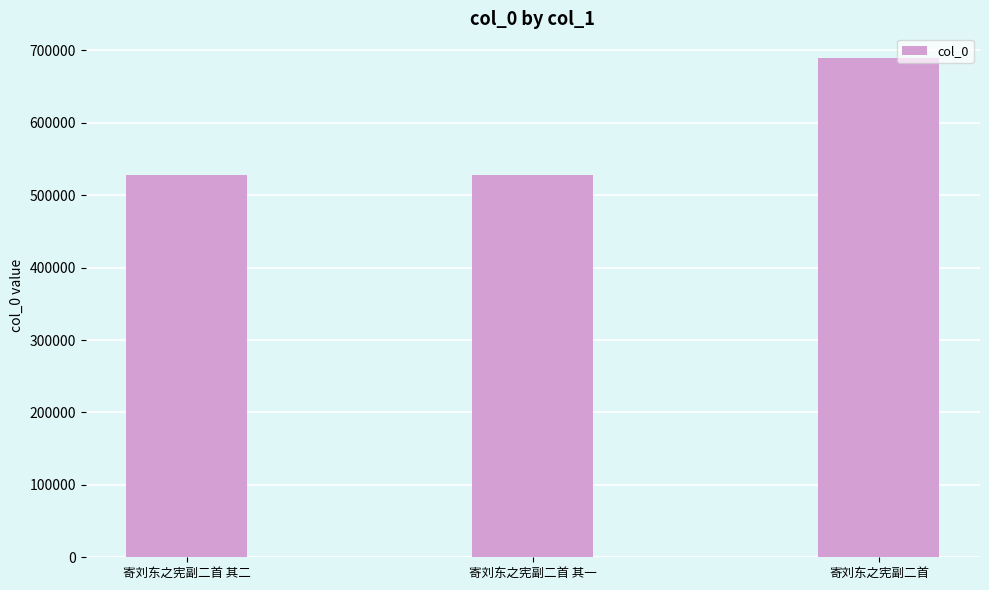

How many data points does each series have?

3